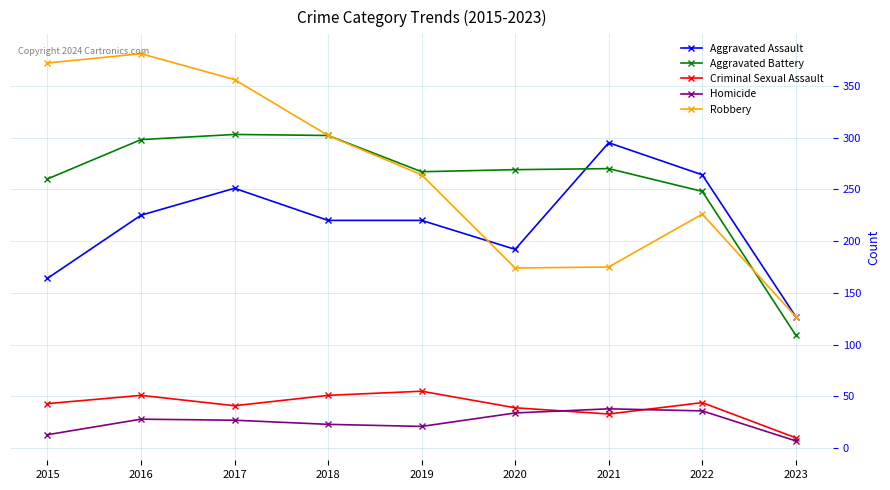

True or false: Criminal Sexual Assault and Aggravated Assault cross at least once.

False